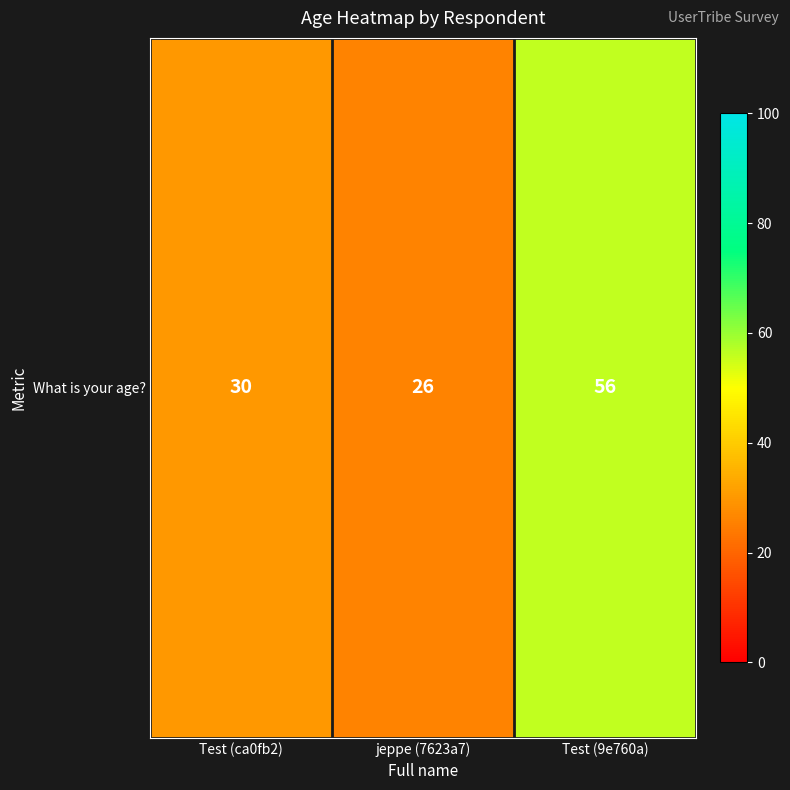

What is the difference between the maximum and minimum values?

30